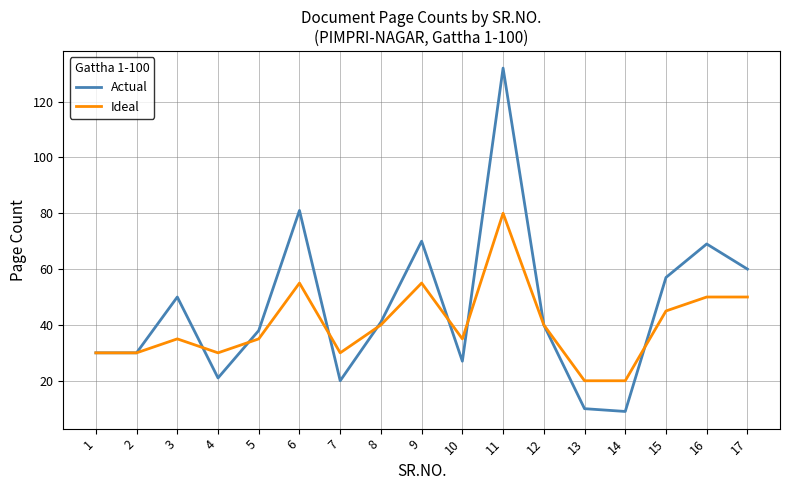

Which series has the largest total across all categories?

Actual